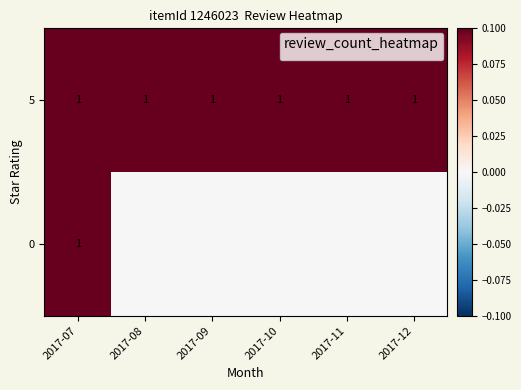

What is the sum of all 5 values?

6